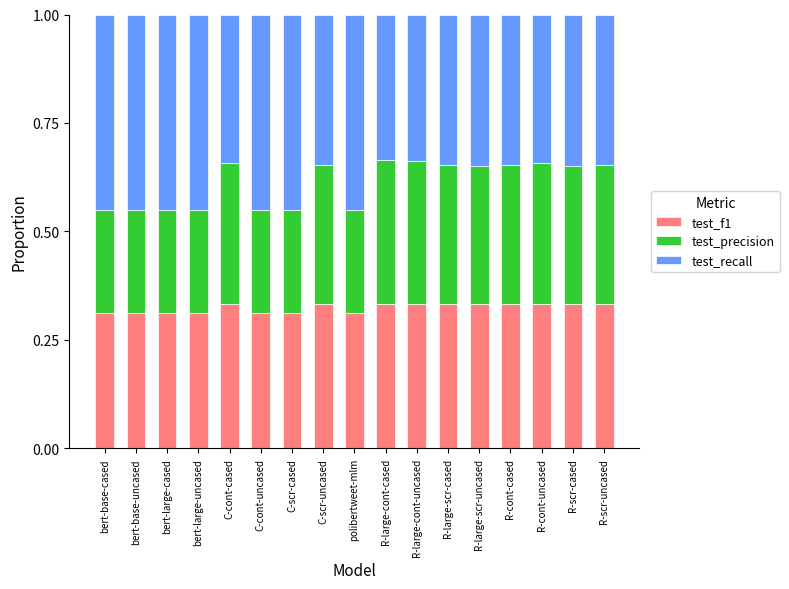

What is the total value across all series at R-cont-cased?

1.0